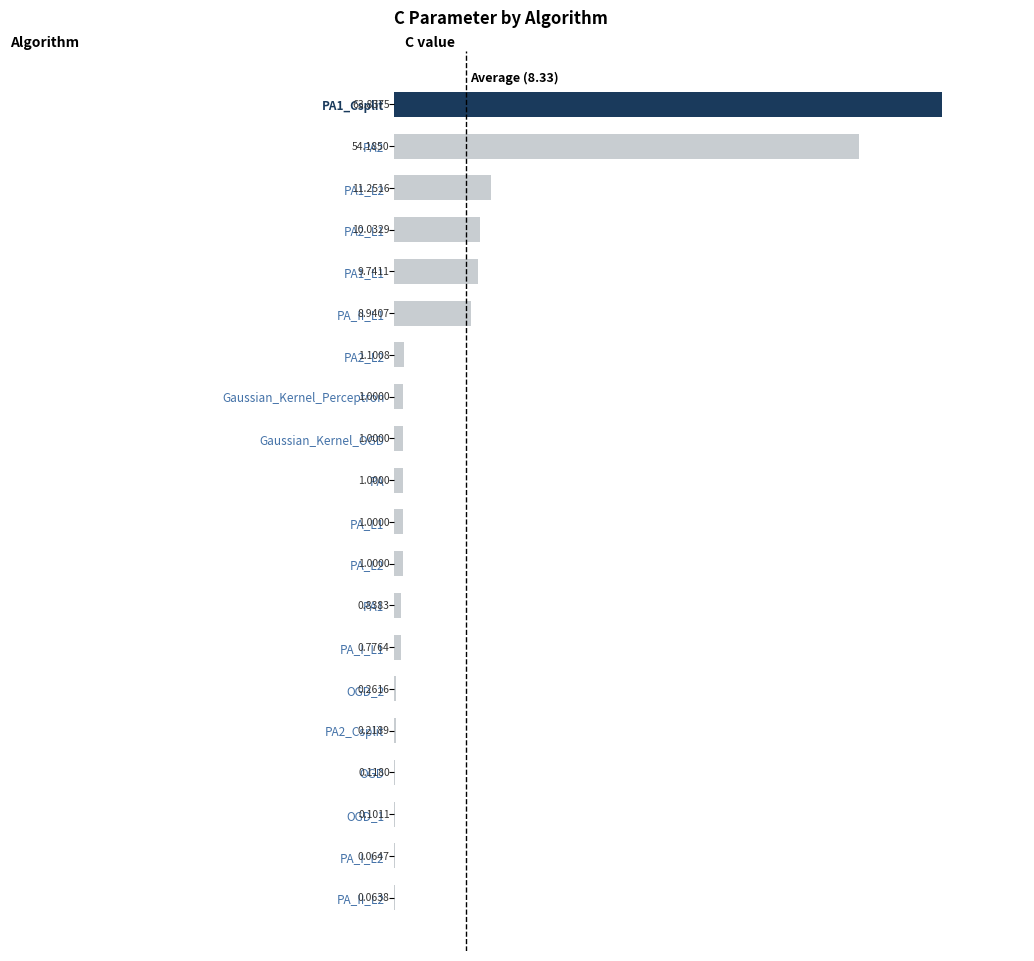

Which has a higher value, PA or PA2_Csplit?

PA